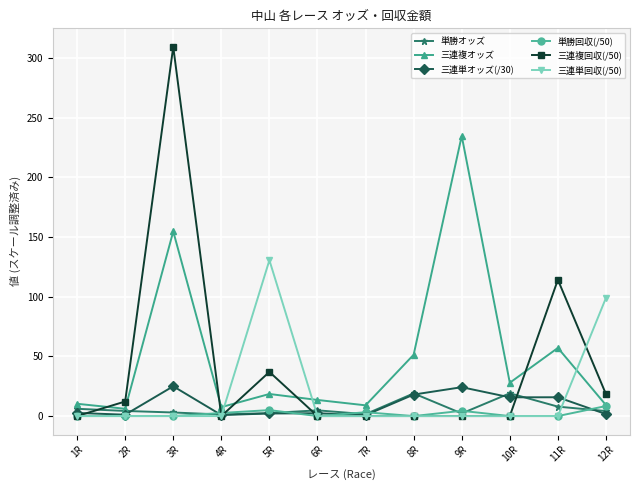

At which label is 三連複オッズ closest to 120?

3R